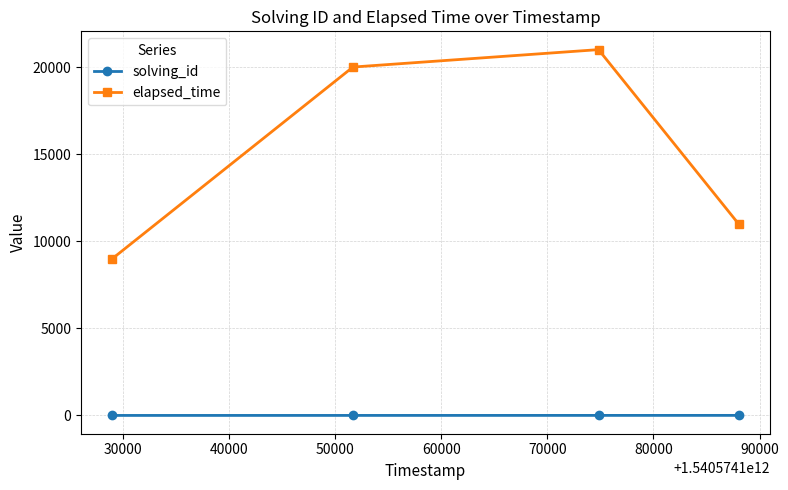

Which series has the largest range (max minus min)?

elapsed_time